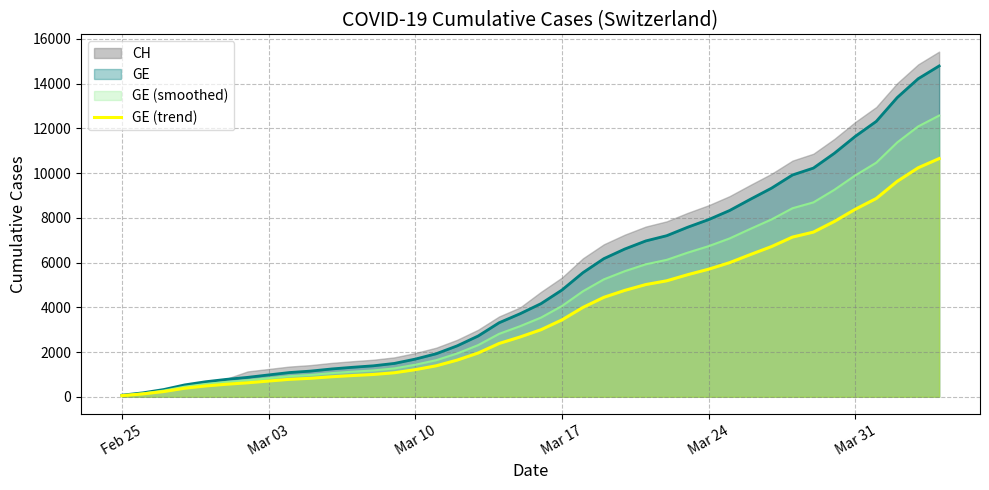

What is the highest value of the GE series?

14791.0